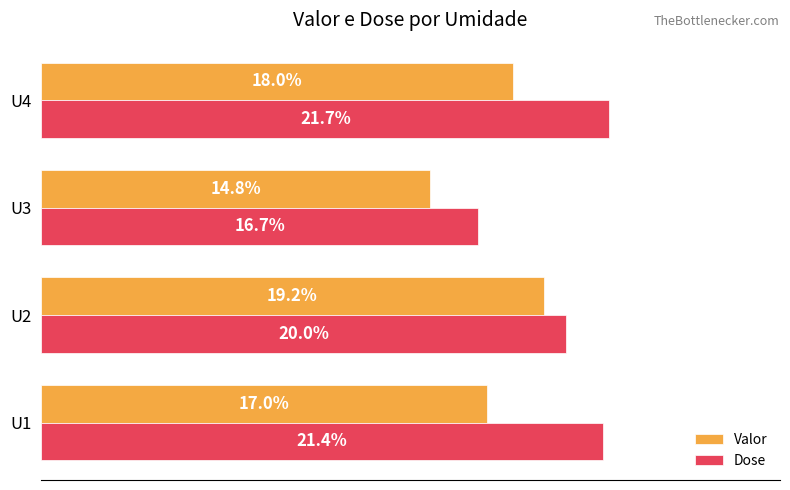

Is the value of Dose at U3 greater than the value of Valor at U3?

Yes